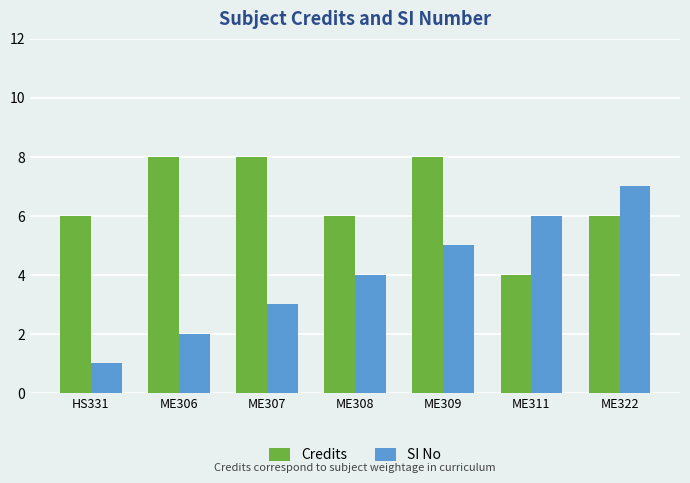

The value of SI No at ME309 is 3. True or false?

False